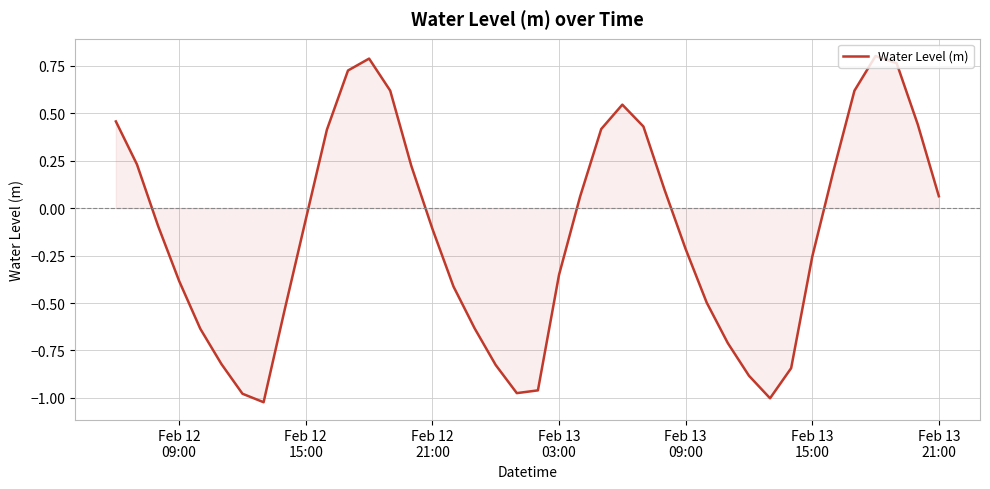

What is the difference between the maximum and minimum values?

1.8